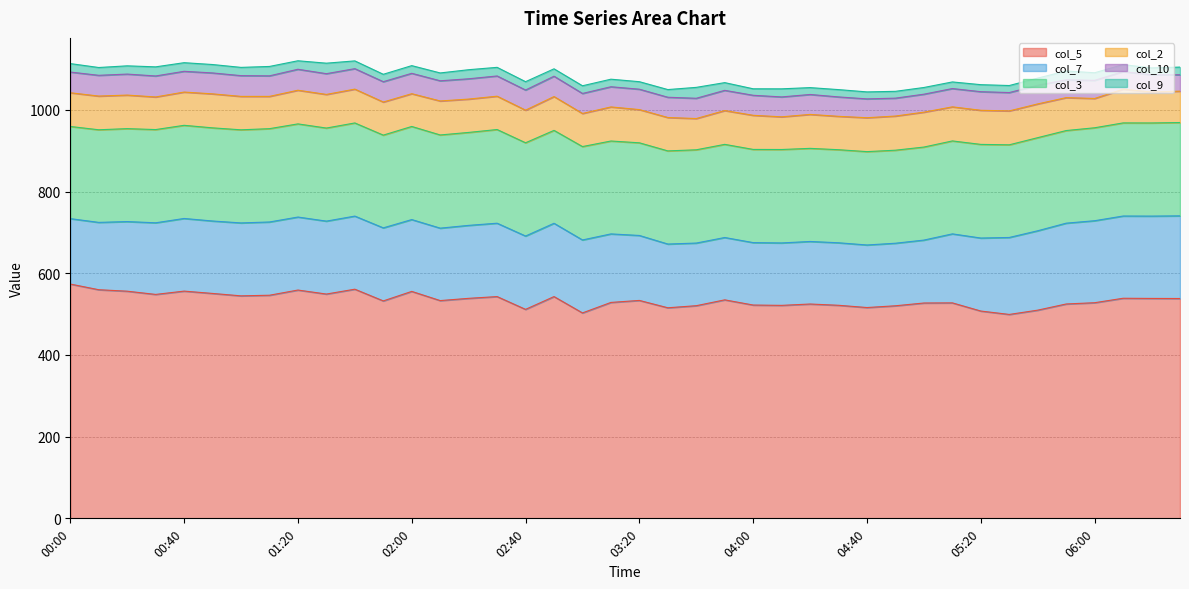

True or false: col_3 and col_2 intersect in this chart.

False